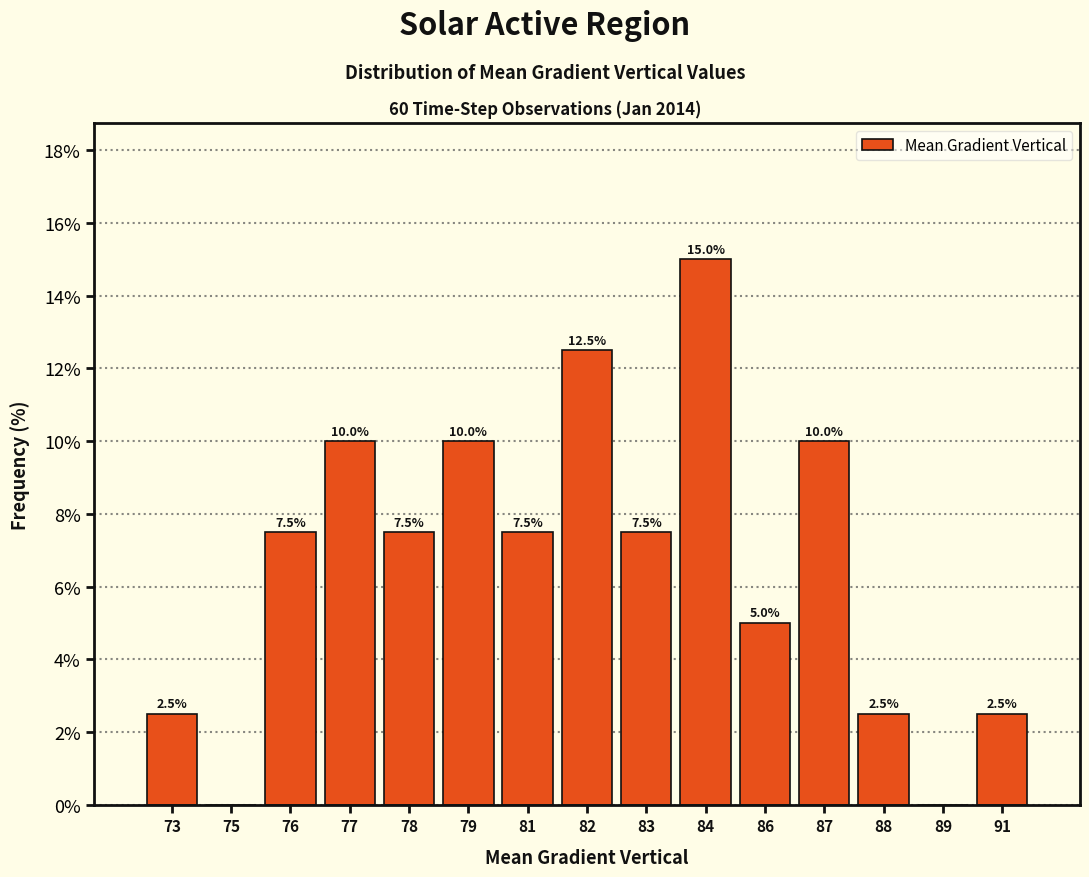

Reading left to right, list all the values displayed in this chart.

73=2.5	75=0.0	76=7.5	77=10.0	78=7.5	79=10.0	81=7.5	82=12.5	83=7.5	84=15.0	86=5.0	87=10.0	88=2.5	89=0.0	91=2.5